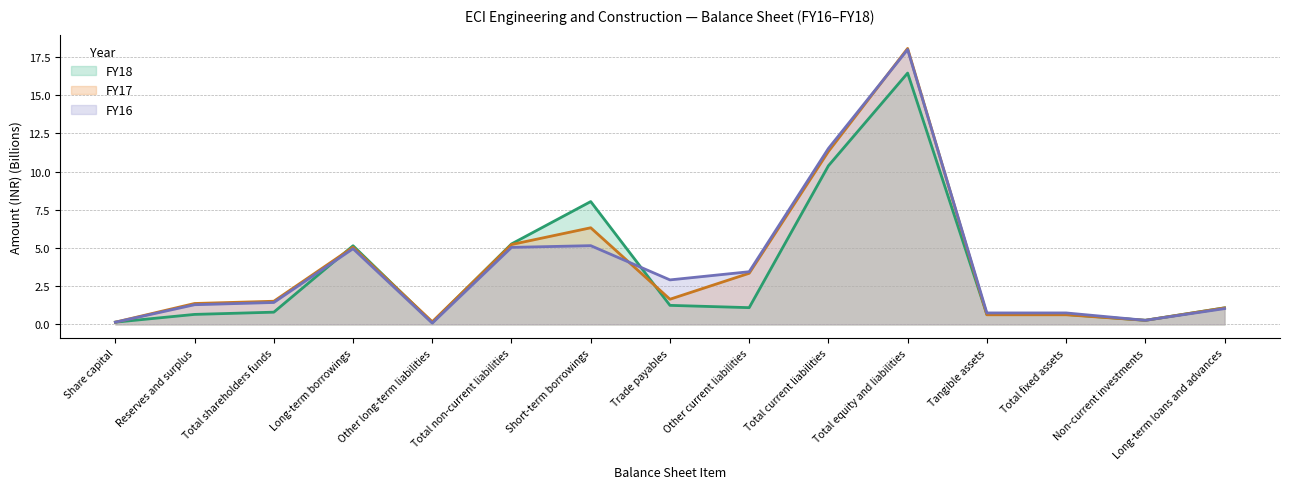

The FY16 (line) series shows 17.1 at Total current liabilities. True or false?

False